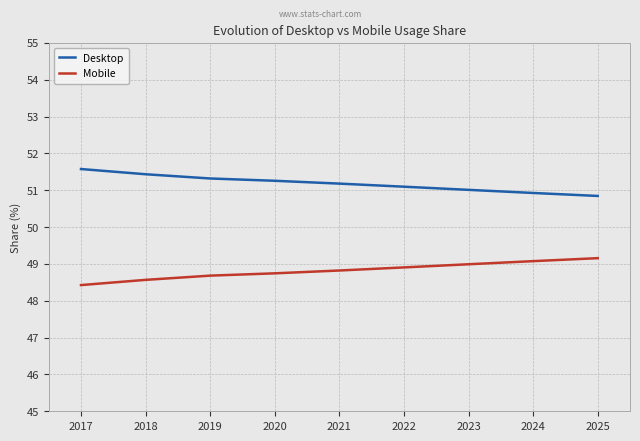

Reading left to right, transcribe all the data shown in this chart.

Desktop: 51.6	51.4	51.3	51.3	51.2	51.1	51.0	50.9	50.8
Mobile: 48.4	48.6	48.7	48.7	48.8	48.9	49.0	49.1	49.2